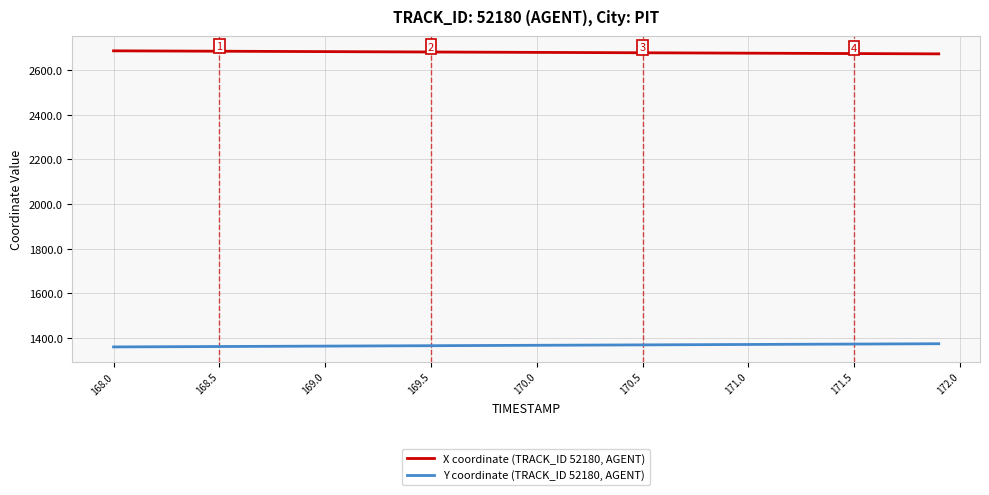

List the series in order of their peak value, lowest first.

Y coordinate (TRACK_ID 52180, AGENT), X coordinate (TRACK_ID 52180, AGENT)